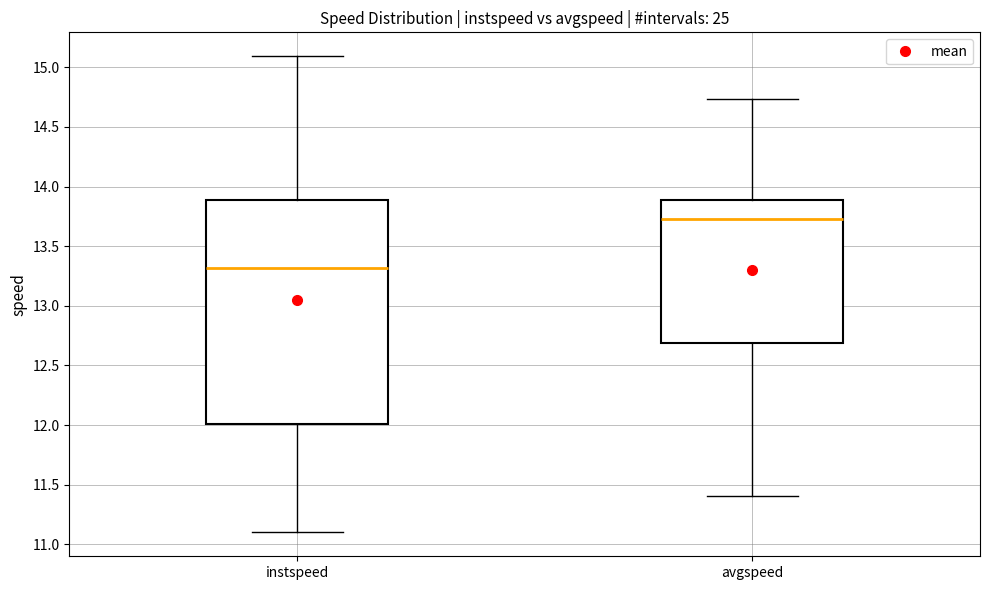

Which box has the lowest median line?

instspeed